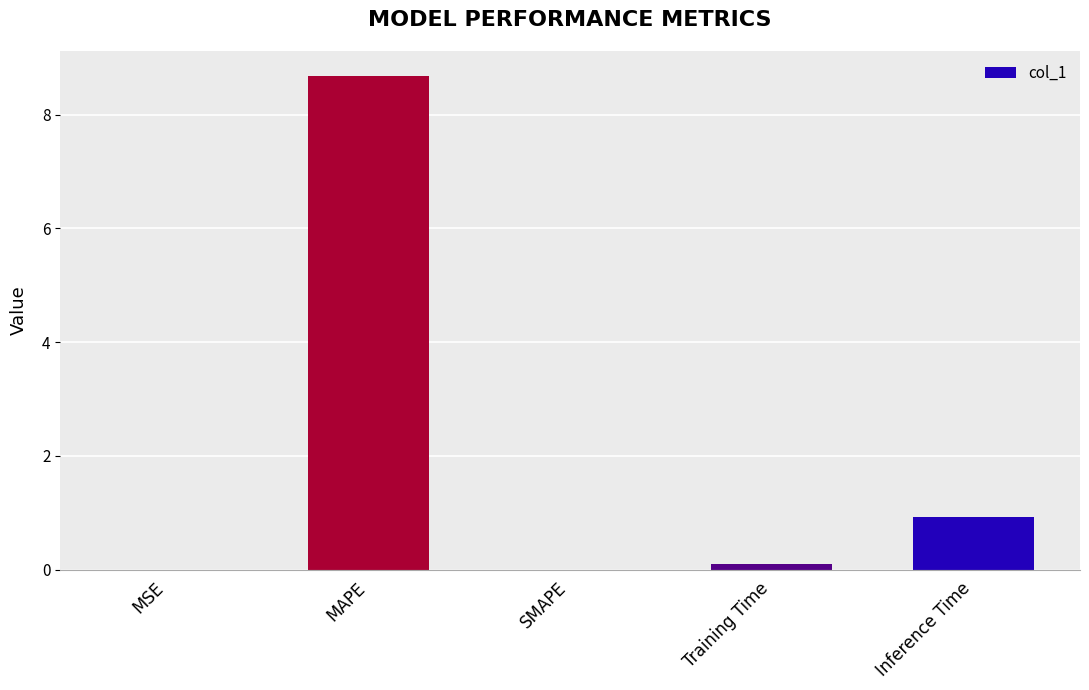

The chart shows a value of 0.9 at Inference Time. True or false?

True